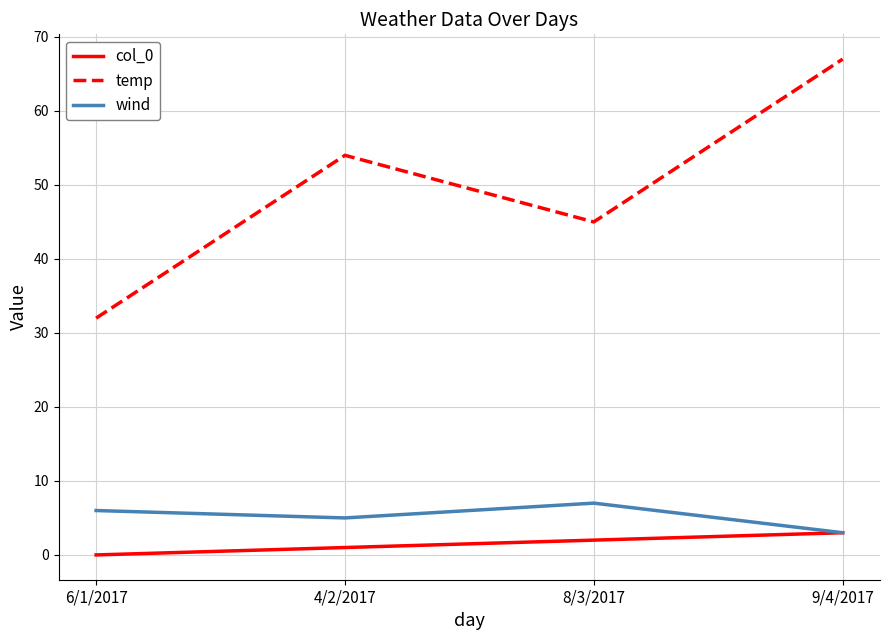

What position from the left is 9/4/2017?

4